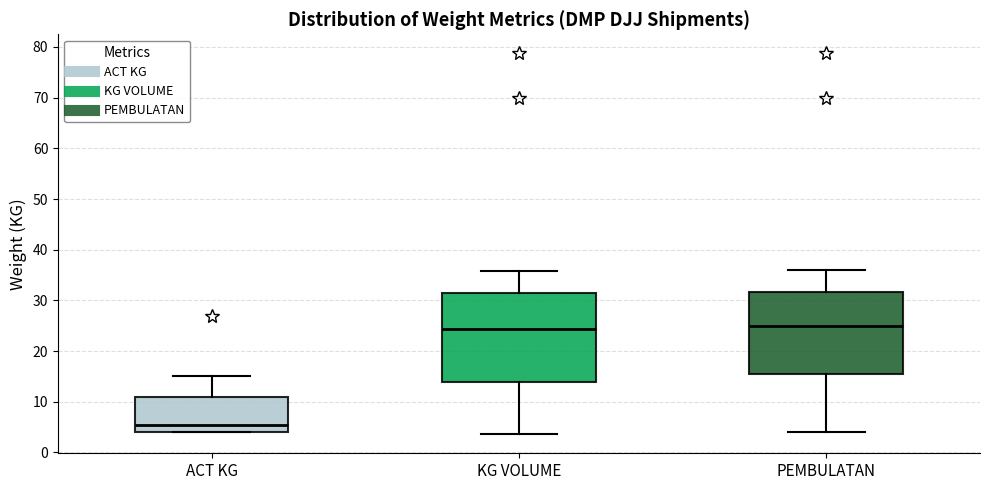

Where does the lower whisker of the box for PEMBULATAN end on the y-axis? The values are not printed on the chart, so give them approximately, as read against the axis.

4